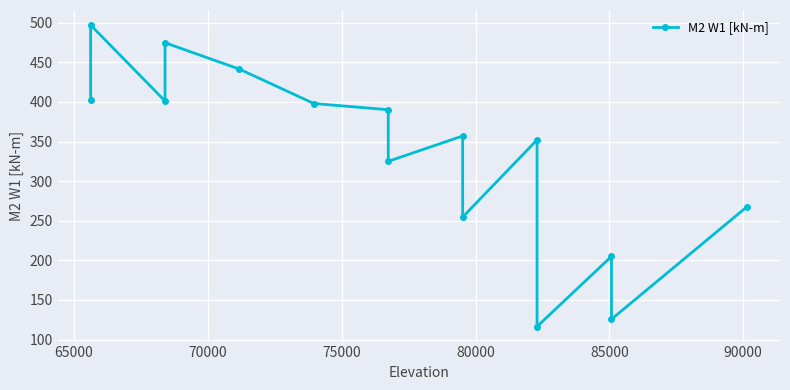

What is the smallest value displayed?

116.5